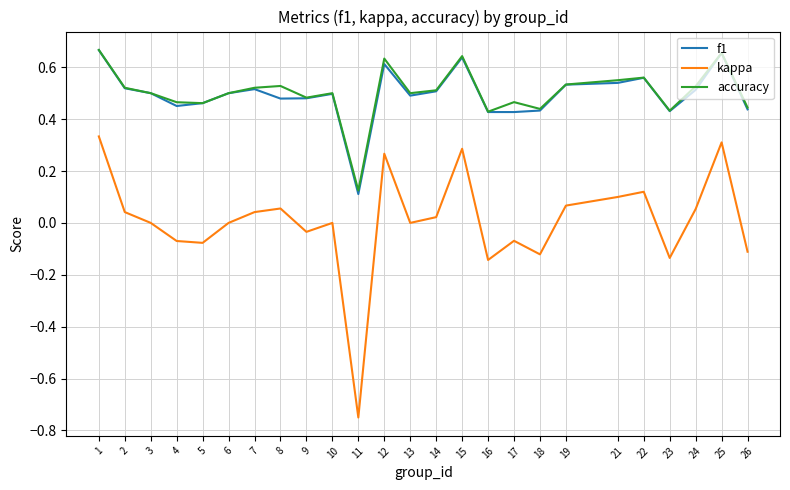

Which series has the widest spread of values?

kappa